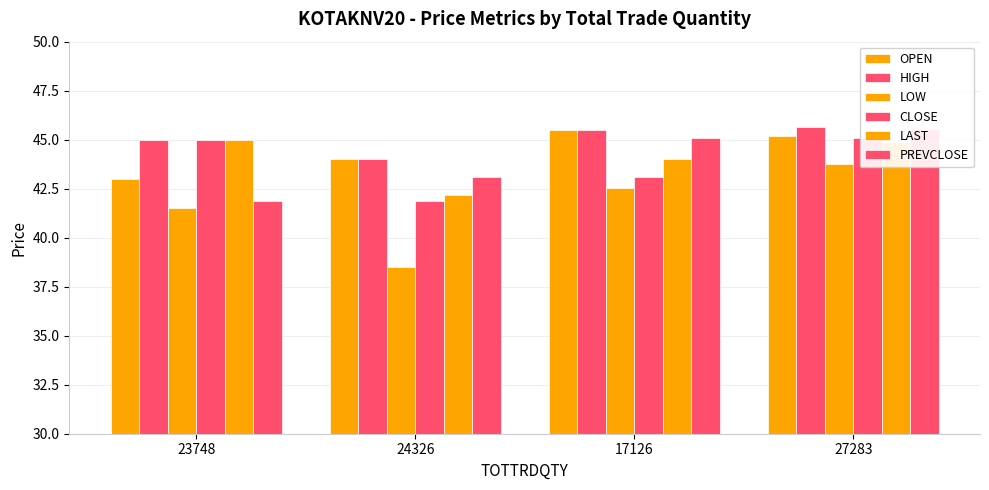

The value of HIGH at 23748 is 63.0. True or false?

False